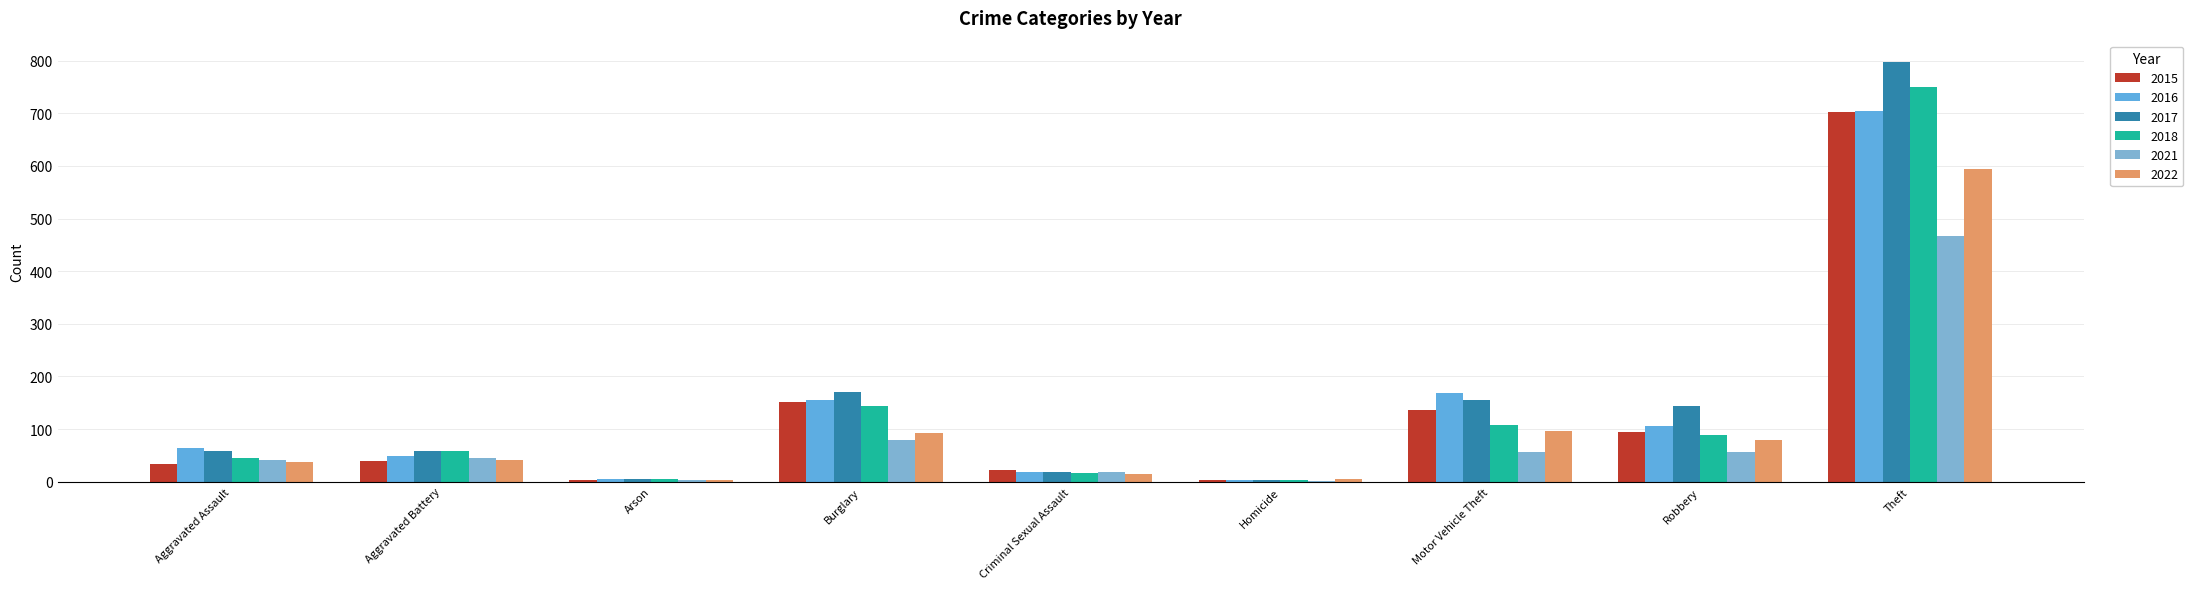

The 2018 series shows 29 at Aggravated Battery. True or false?

False